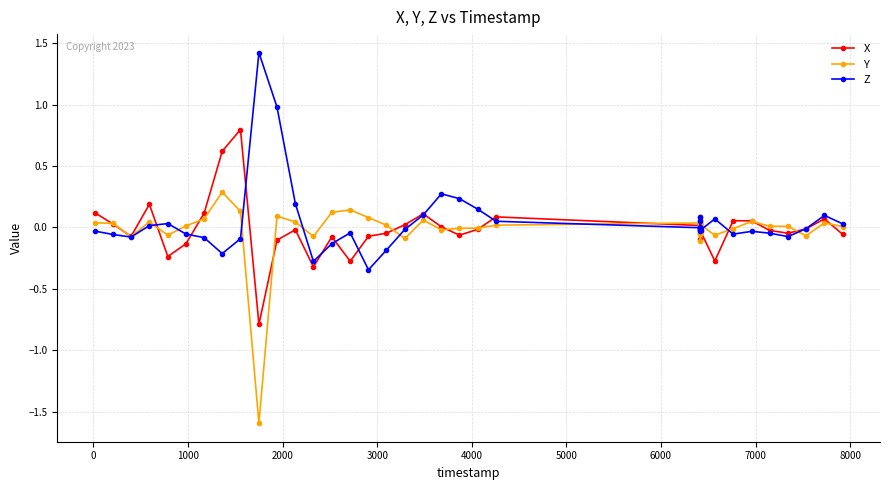

What is the minimum value shown in the chart?

-1.6